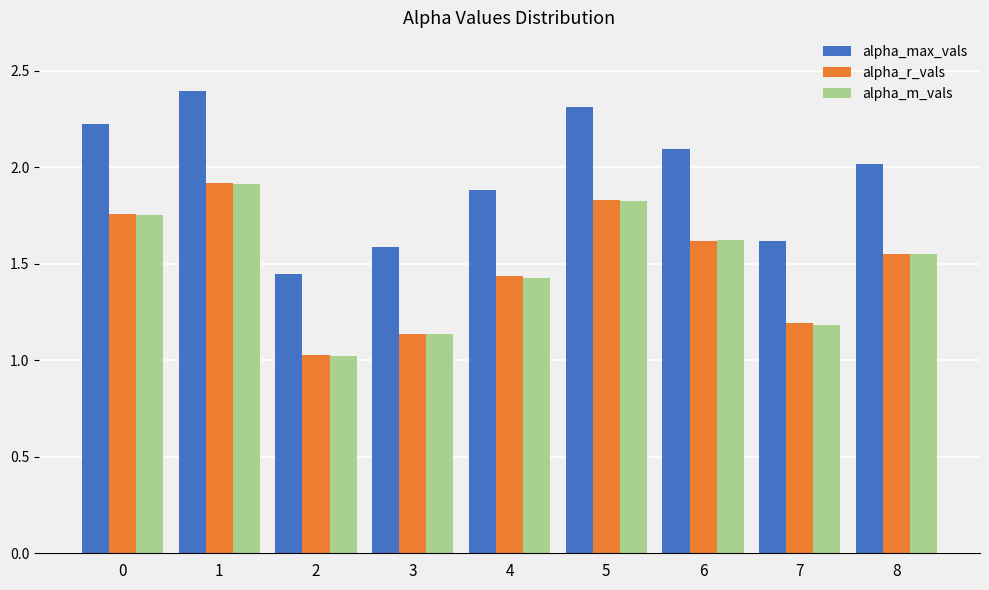

How many groups of bars are there?

9